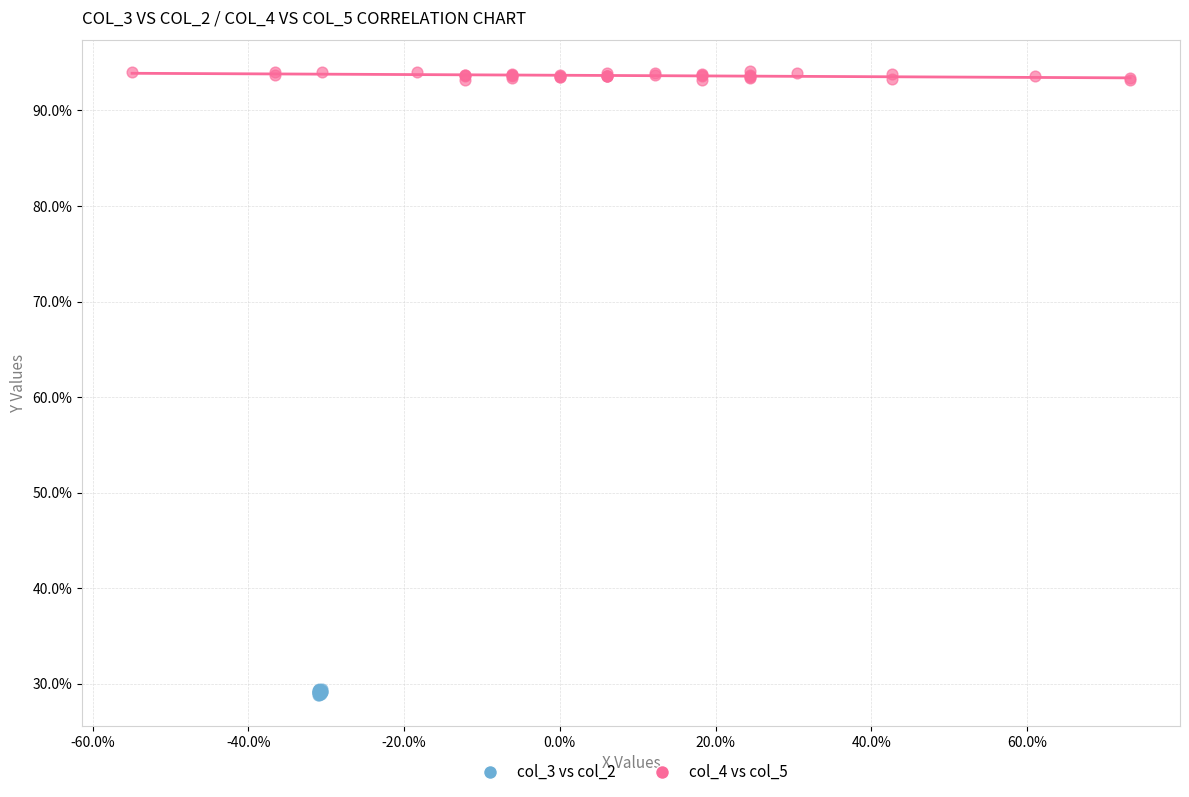

What are all the series names shown in the legend?

col_3 vs col_2, col_4 vs col_5